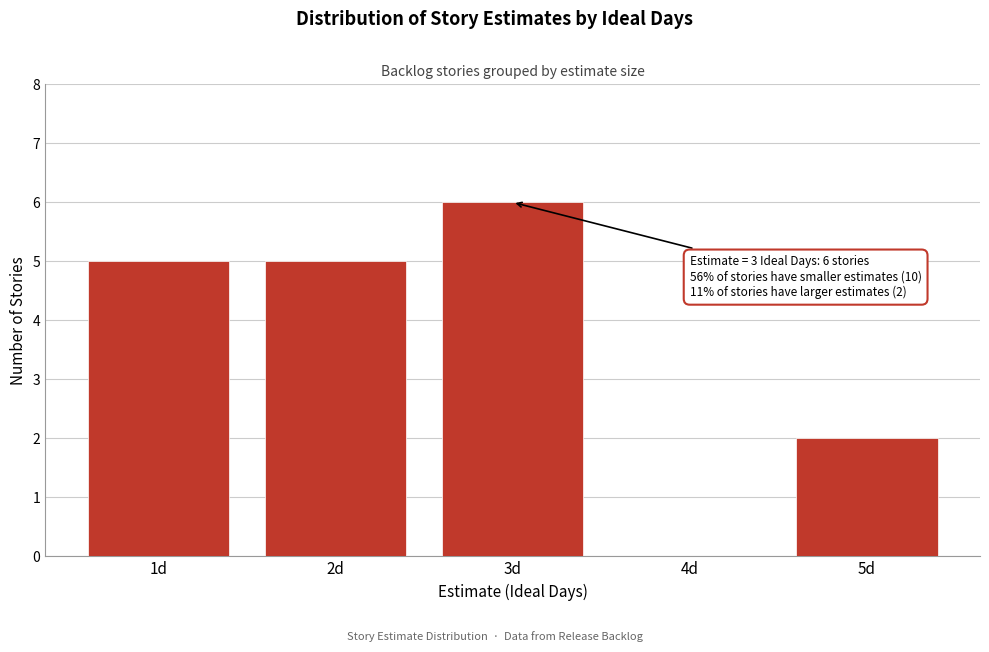

Over which range of the x-axis is the bar tallest?

2.5 to 3.5